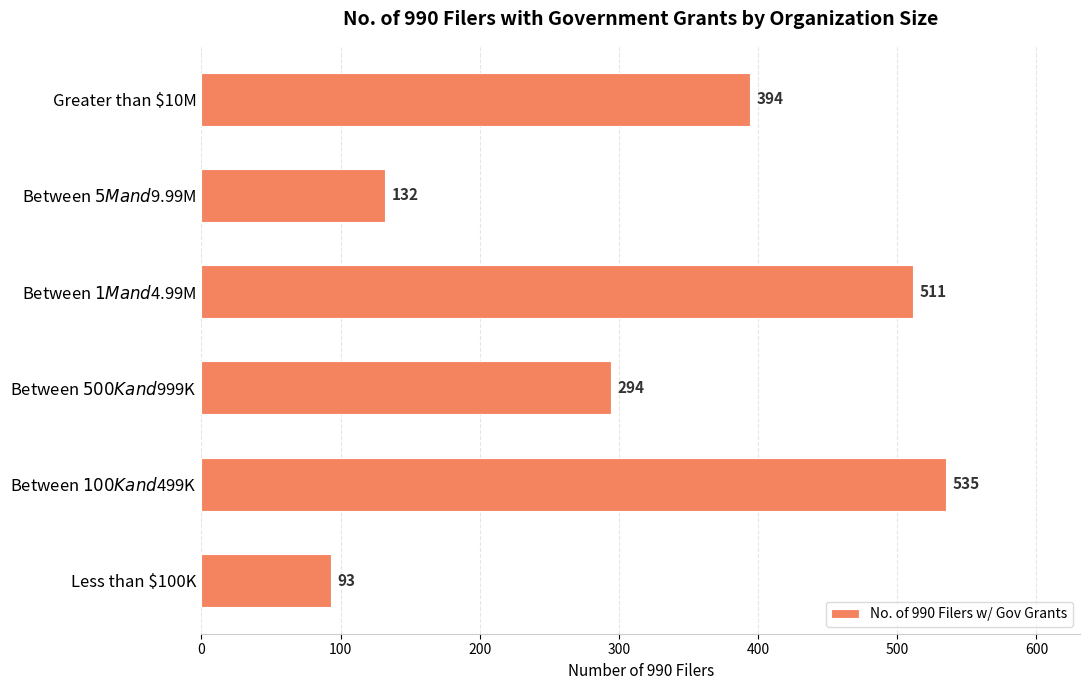

Which label corresponds to the smallest value in the chart?

Less than $100K